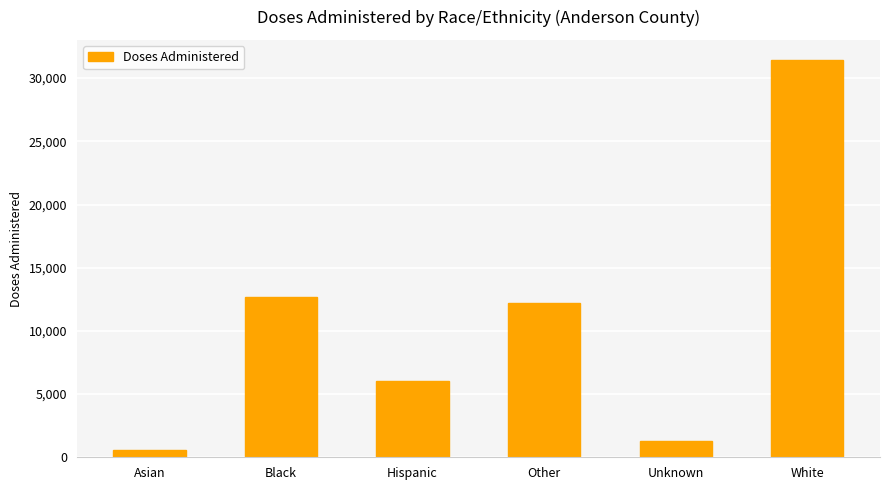

What is the change in value from Hispanic to Unknown?

-4712